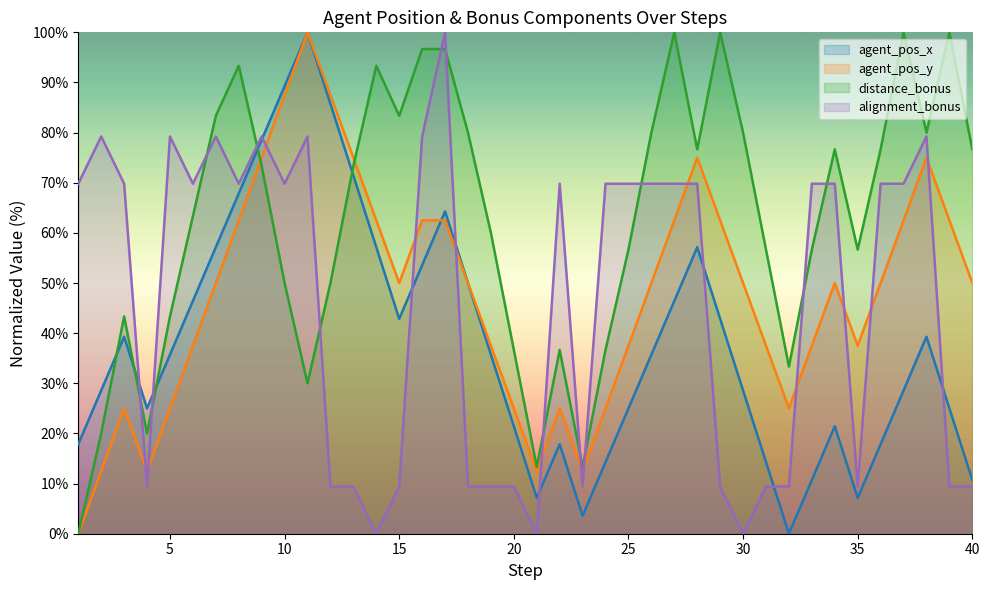

The agent_pos_x series shows 67.9 at 8. True or false?

True